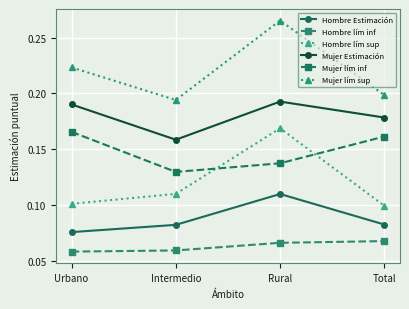

What is the sum of all Hombre lím sup values?

0.5